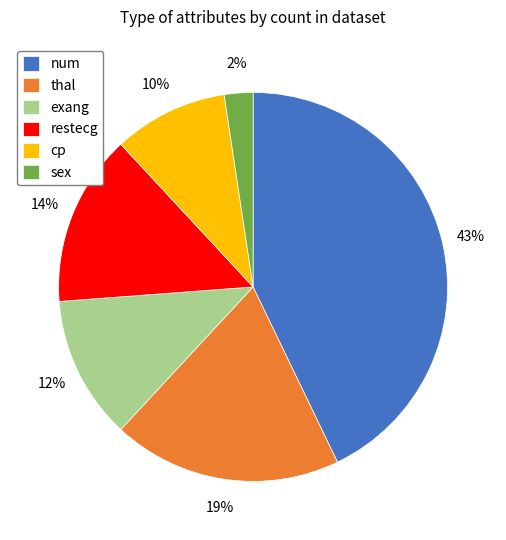

What is the smallest slice in the pie chart?

sex